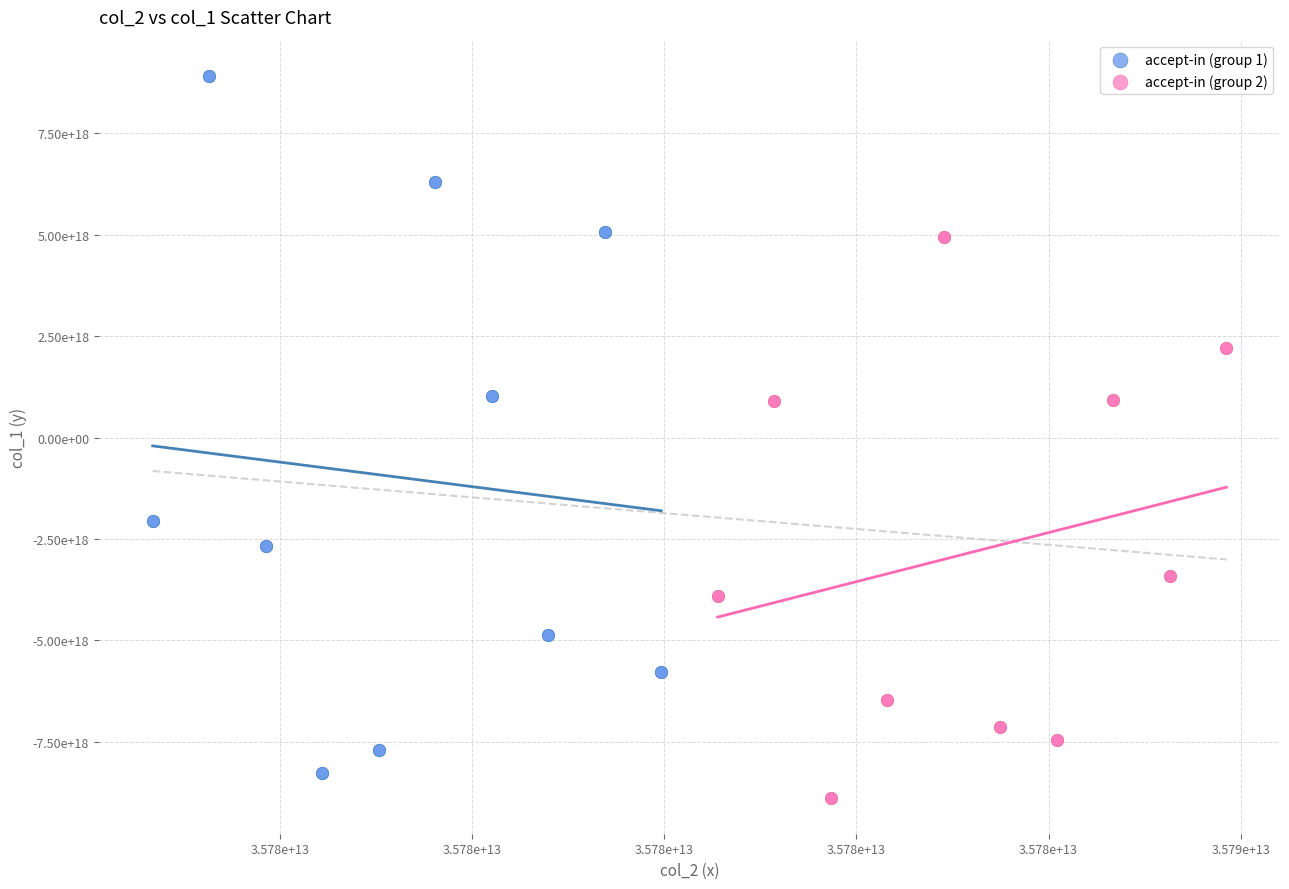

Which series has the widest spread of Y values?

accept-in (group 1)